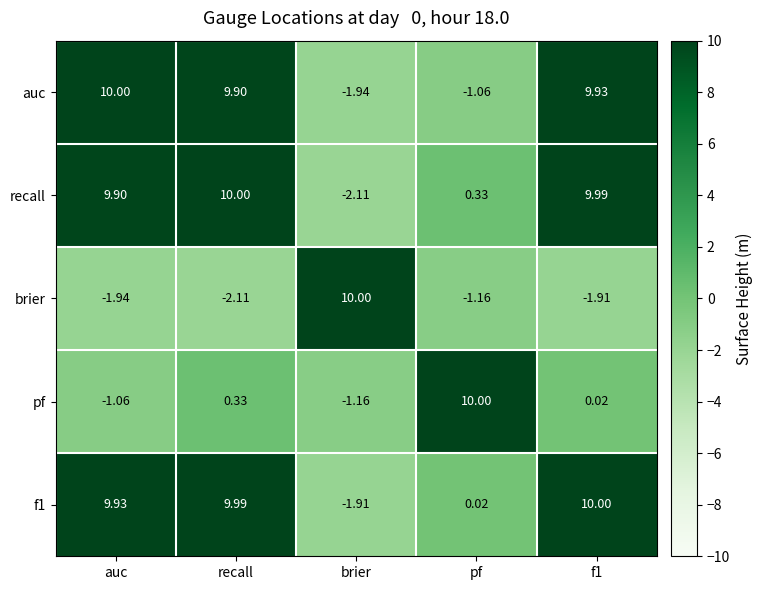

Where is f1 nearest to the value 4?

pf